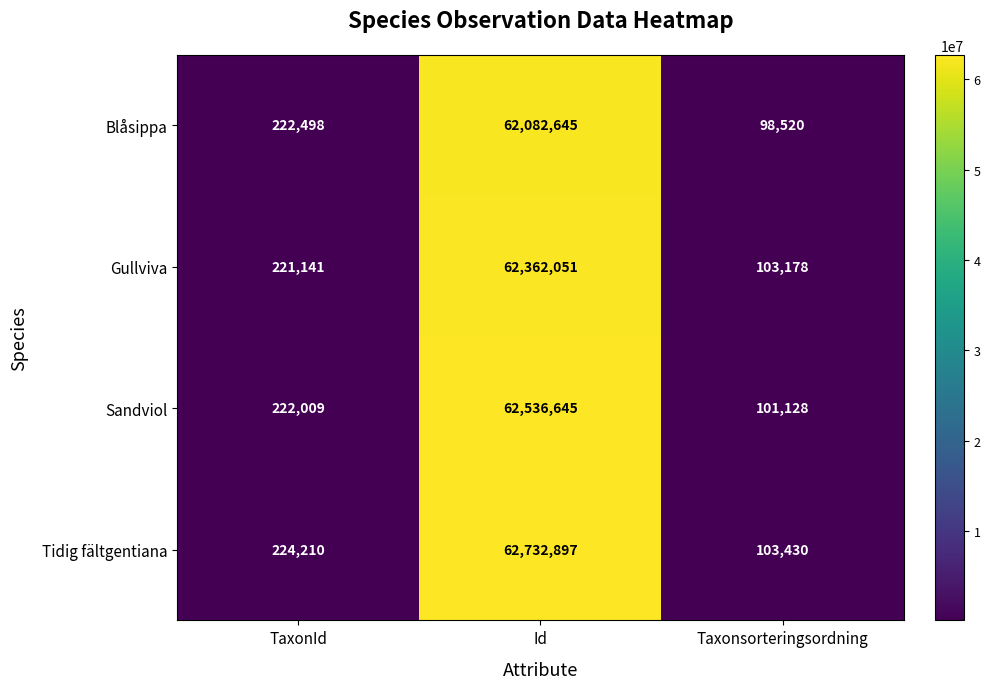

Is it true that Tidig fältgentiana equals 224210 at TaxonId?

True